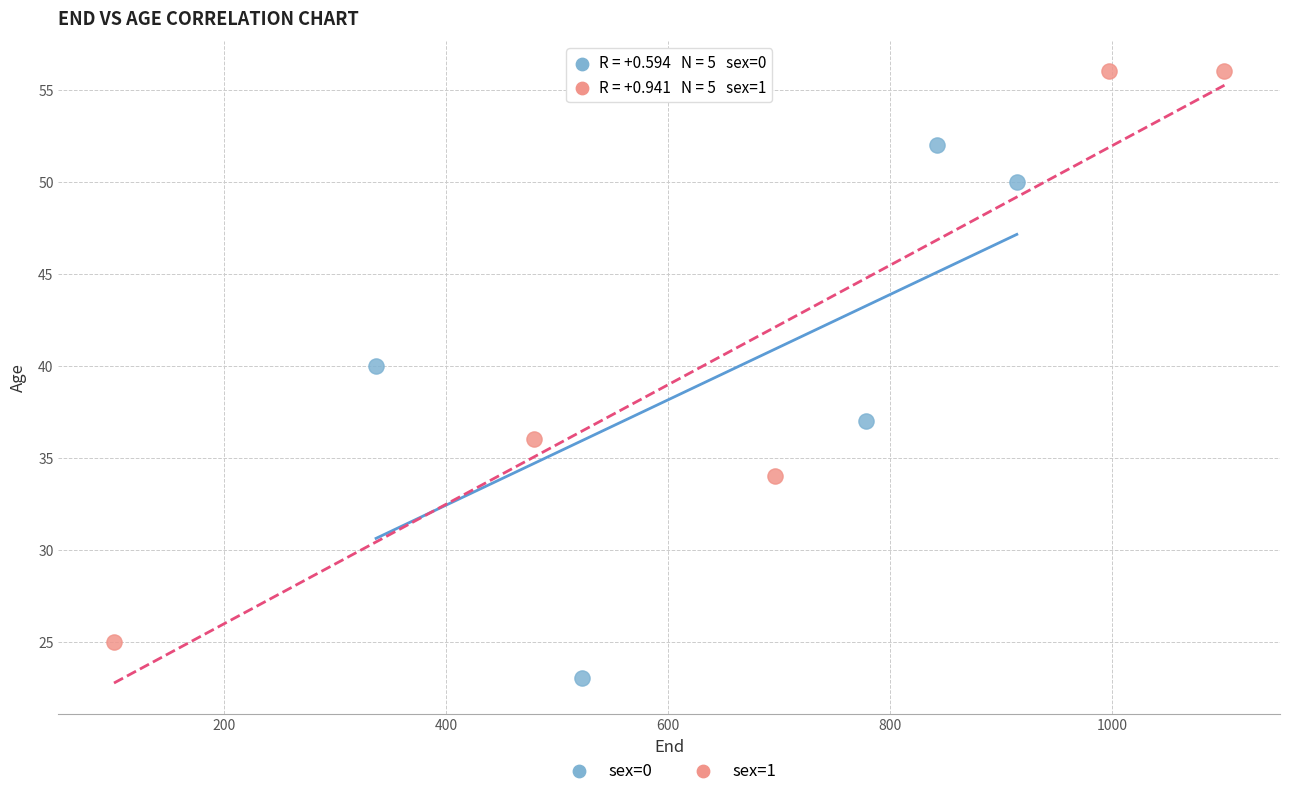

What are all the series names shown in the legend?

sex=0, sex=1